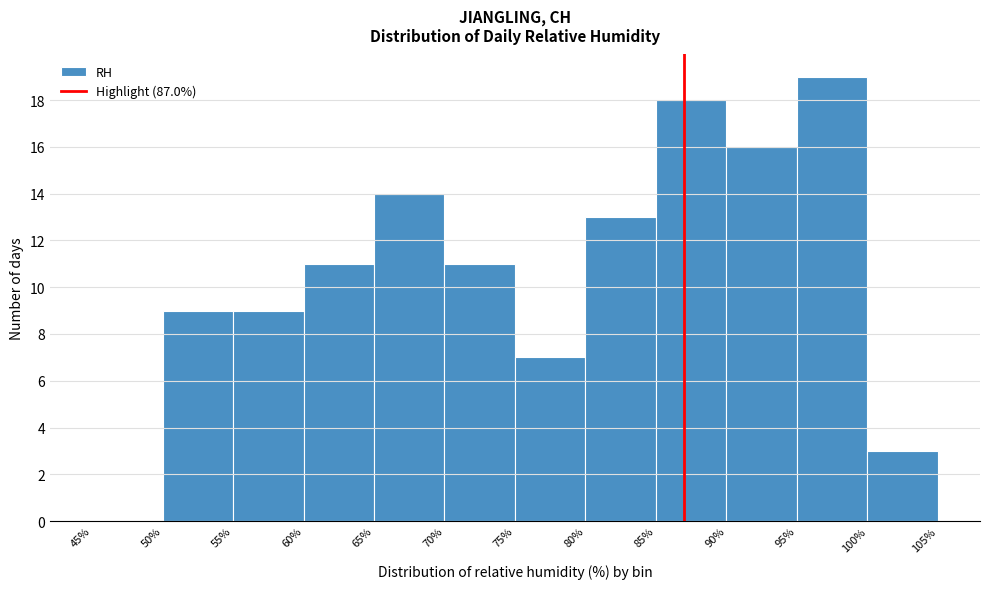

Which range on the x-axis has the tallest bar?

95% to 100%